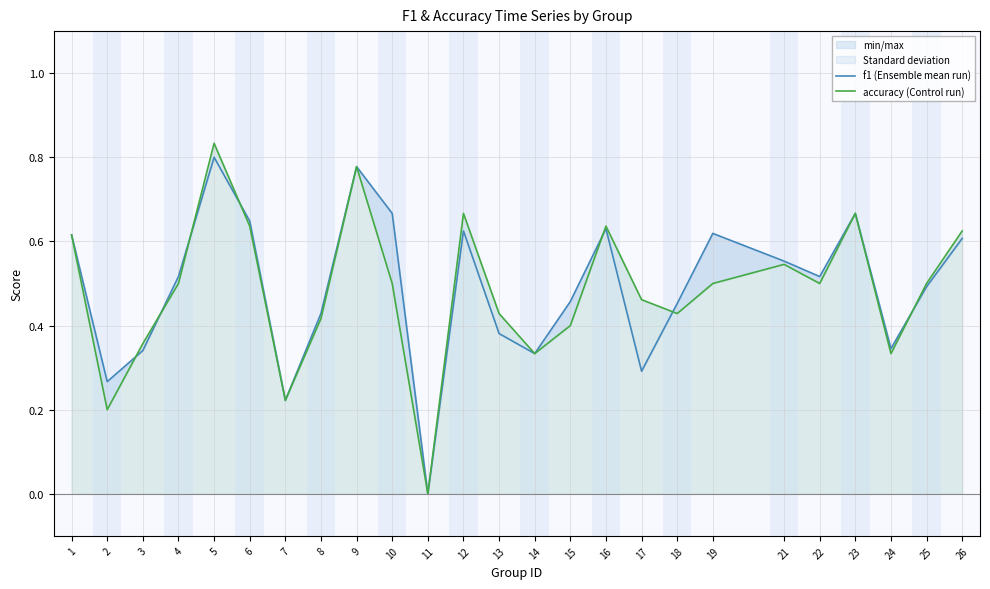

Where do f1 (Ensemble mean run) and accuracy (Control run) first cross each other?

2 and 3